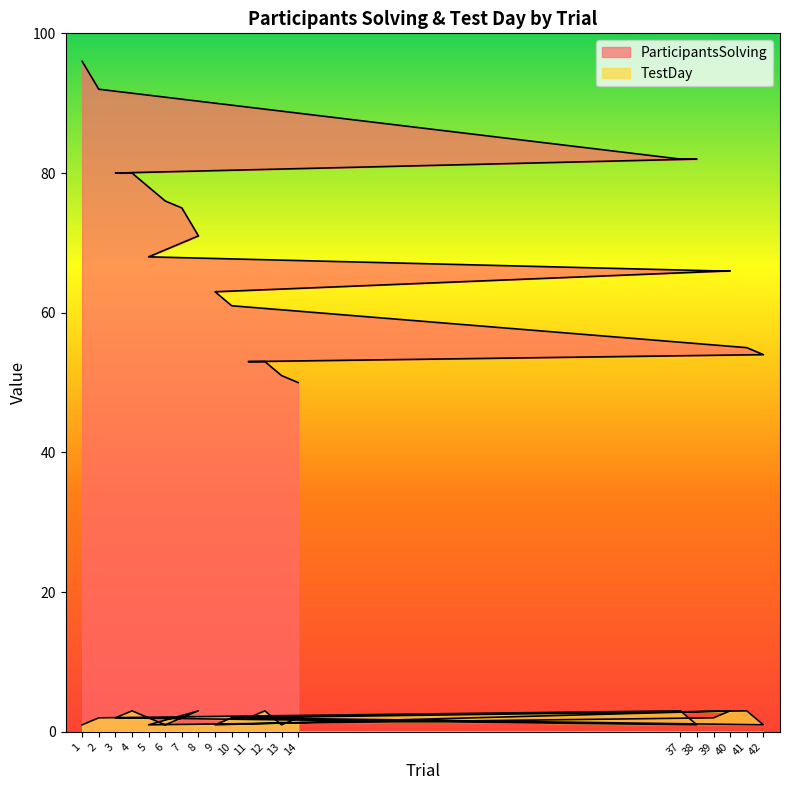

What are all the series names shown in the legend?

ParticipantsSolving, TestDay